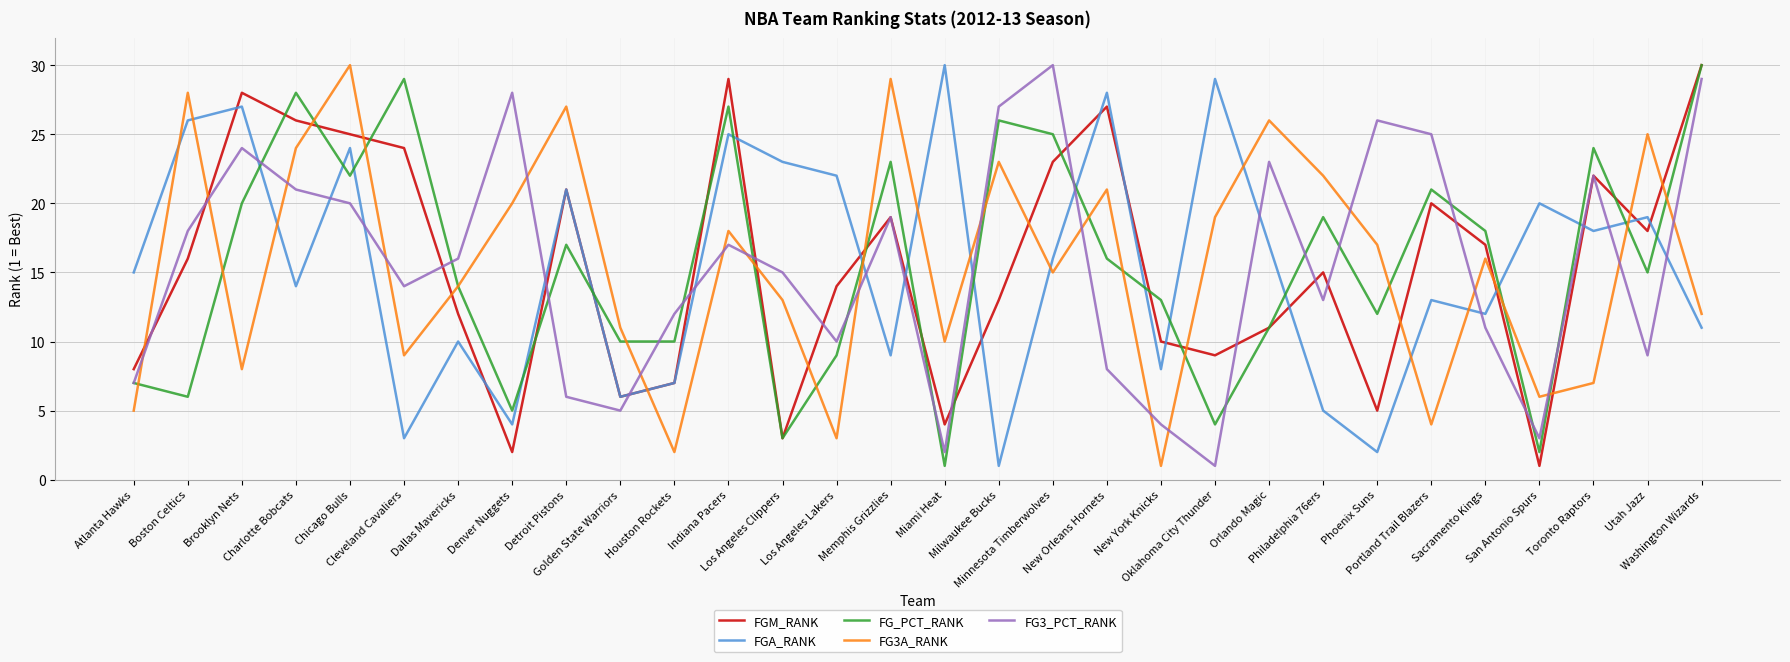

What is the greatest value displayed?

30